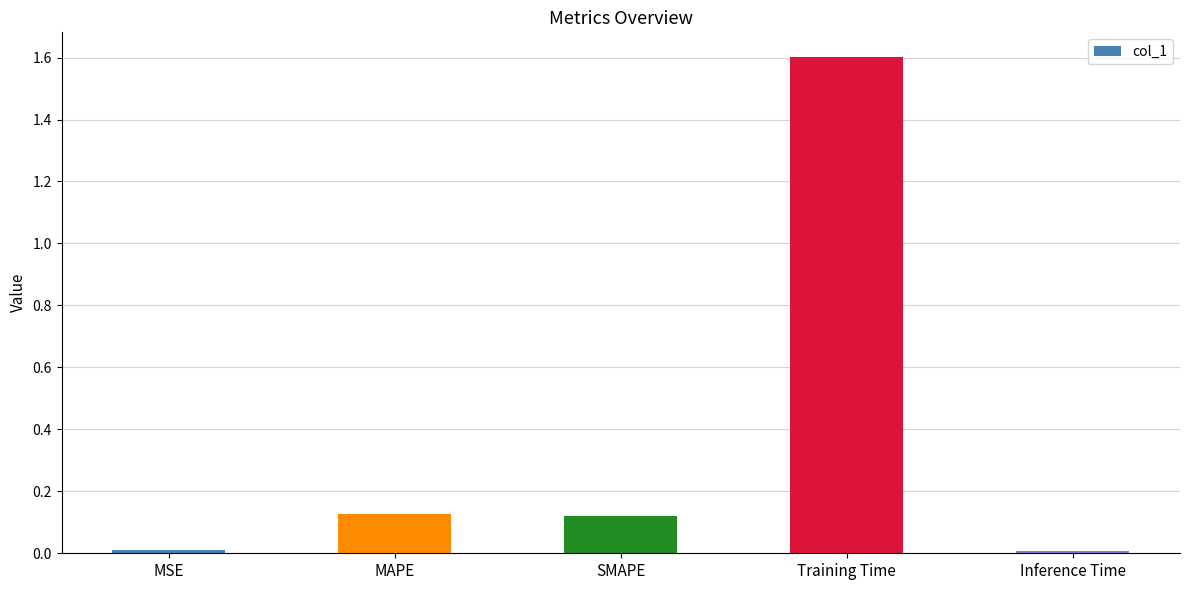

What position from the right is MAPE?

4